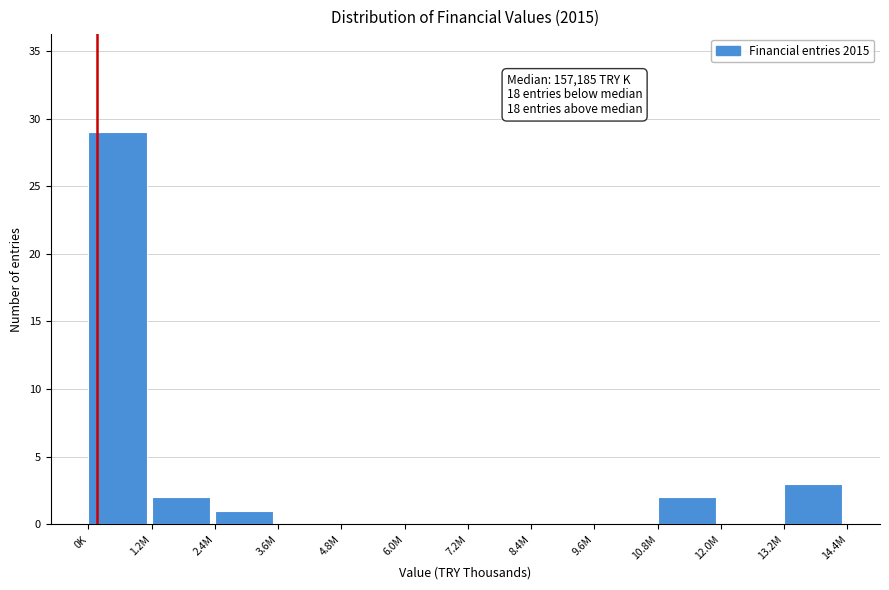

Reading left to right, extract all data points from this chart.

0K=29	1.2M=2	2.4M=1	3.6M=0	4.8M=0	6.0M=0	7.2M=0	8.4M=0	9.6M=0	10.8M=2	12.0M=0	13.2M=3